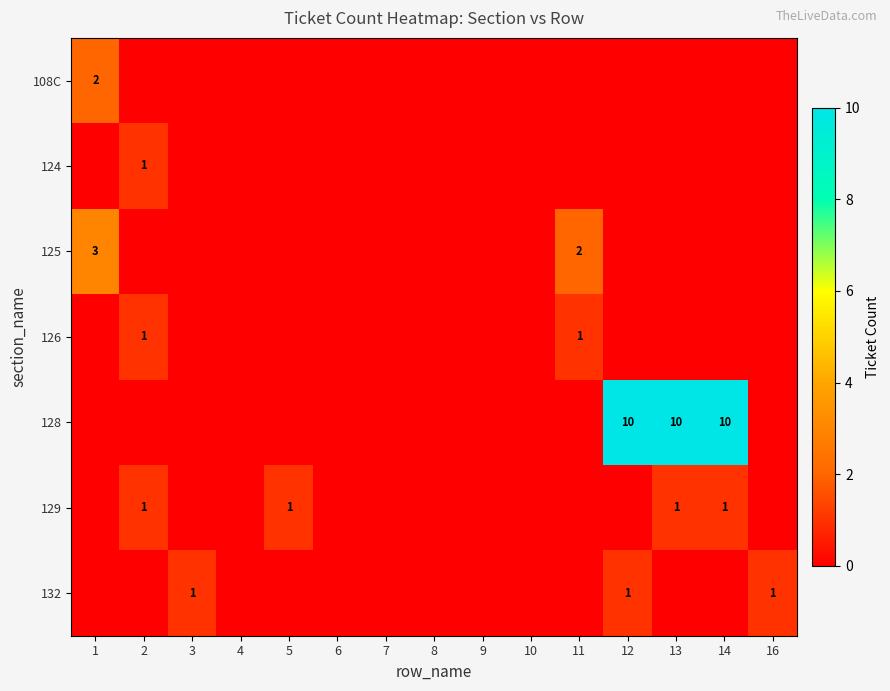

The 132 series shows 1 at 12. True or false?

True